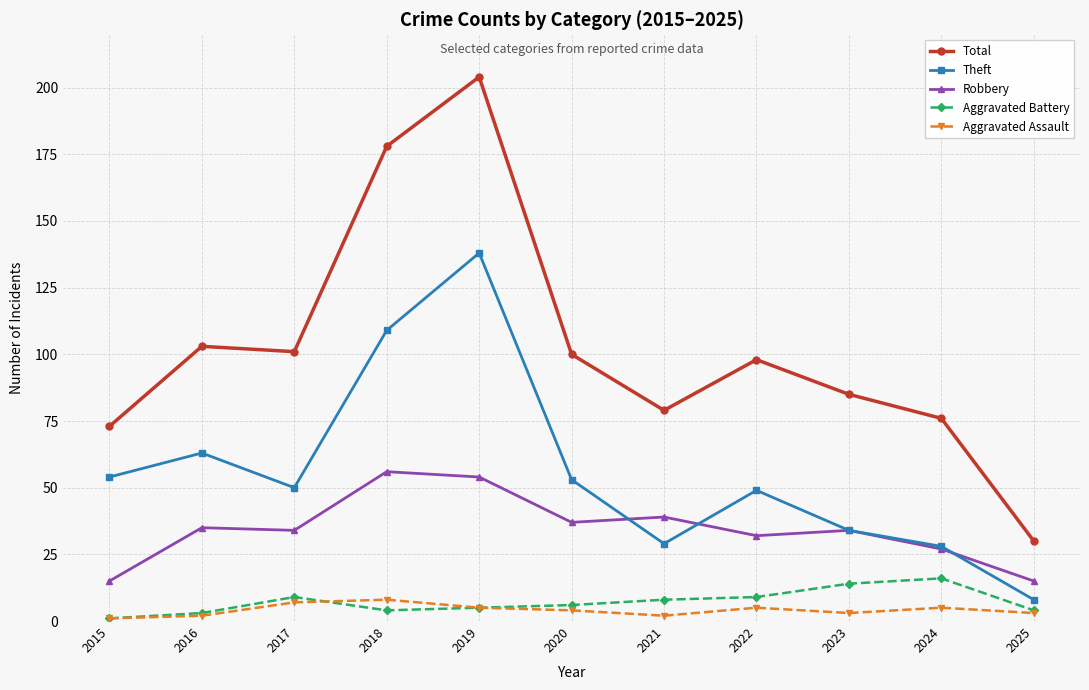

What is the value of the Theft point at the 8th from the left?

49